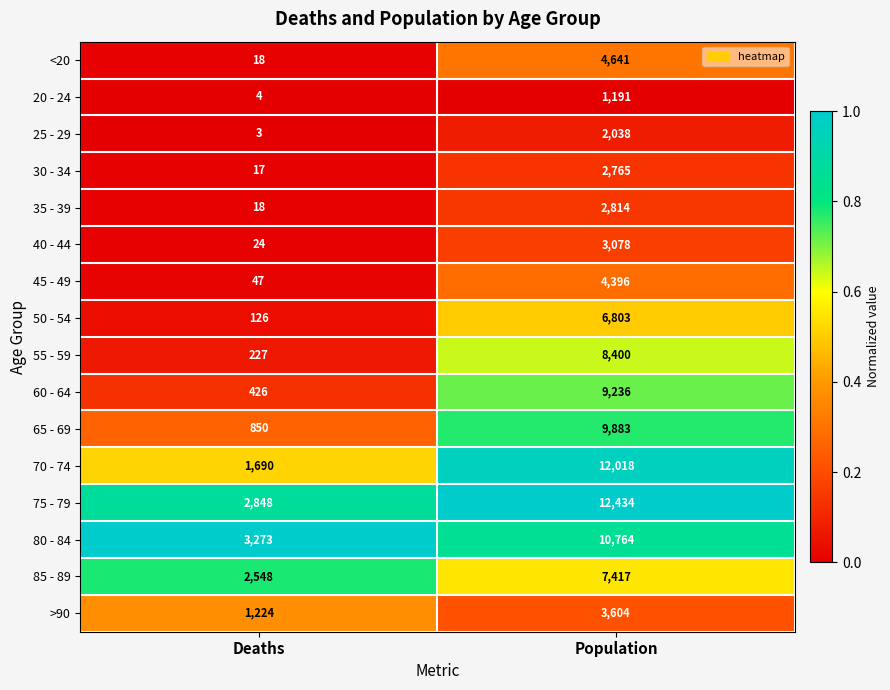

At which category does the chart reach its peak across all series?

Population